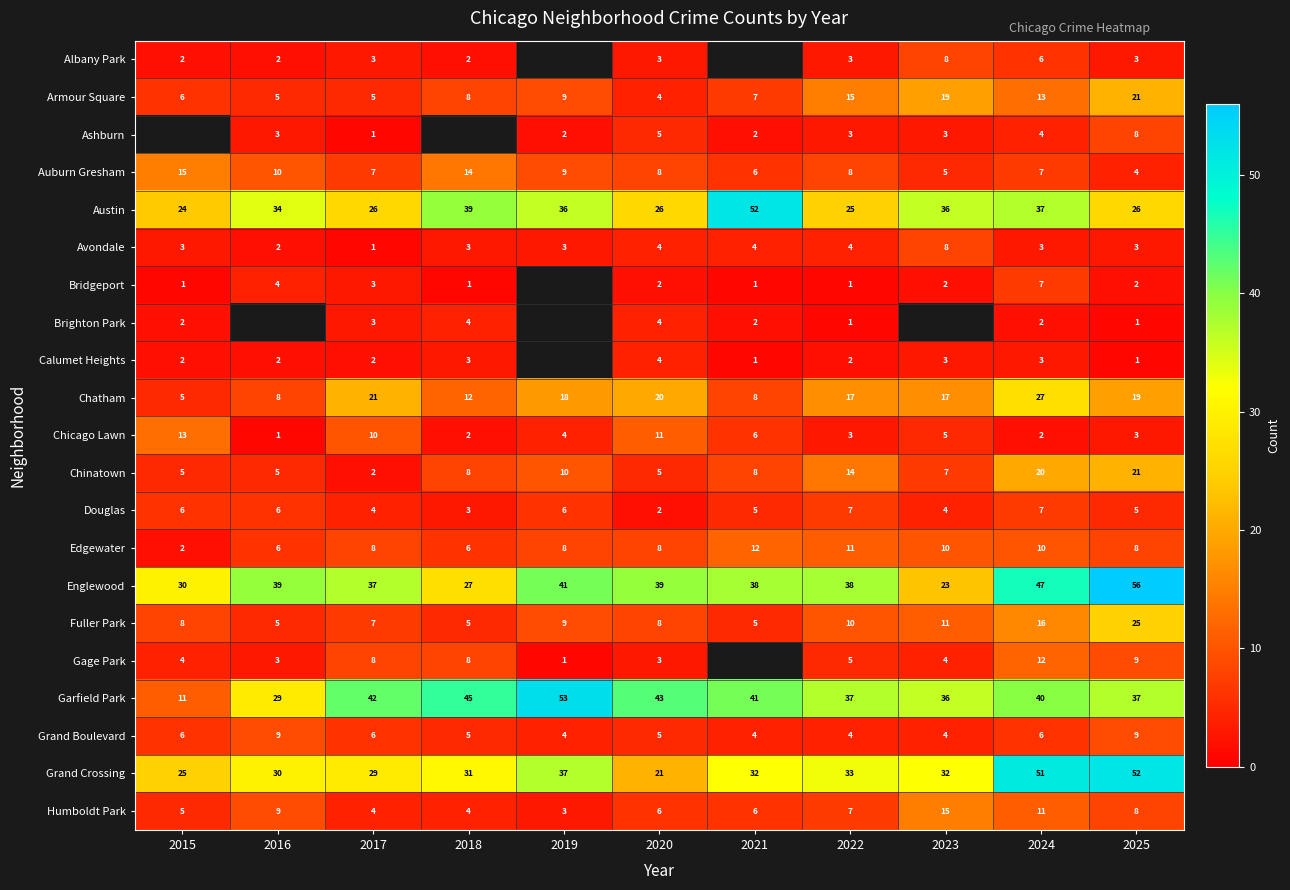

How many data points does each series have?

11